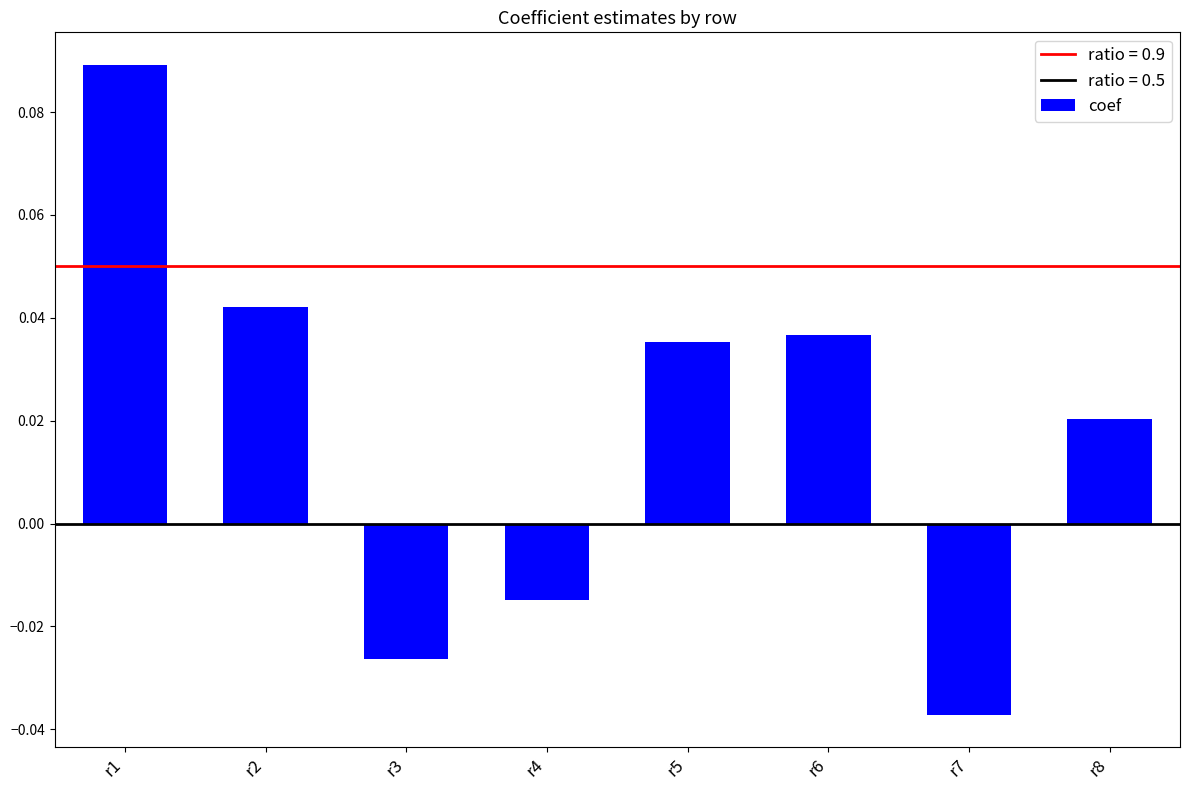

Rank the categories by value from highest to lowest.

r1, r2, r6, r5, r8, r4, r3, r7